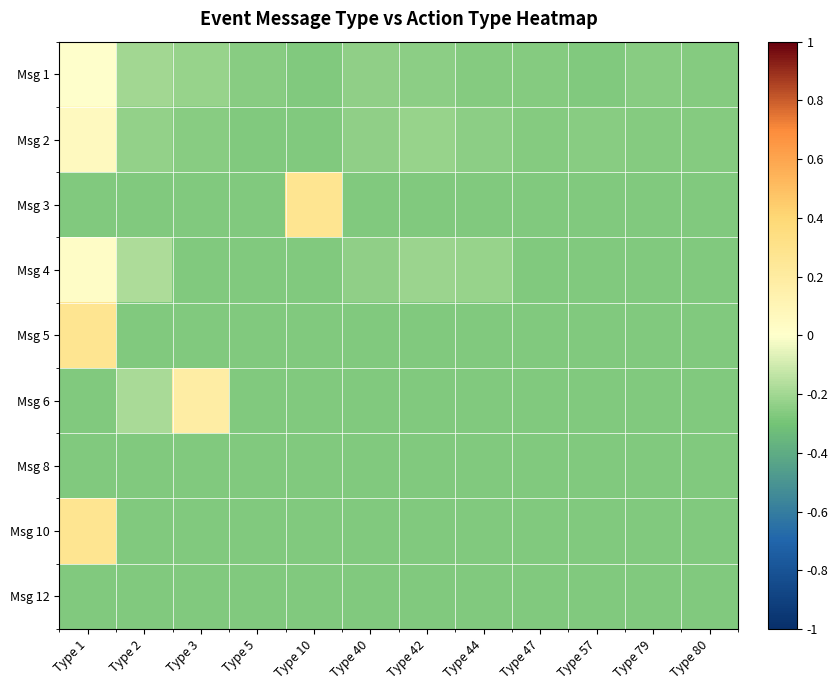

How many series are shown in this chart?

9